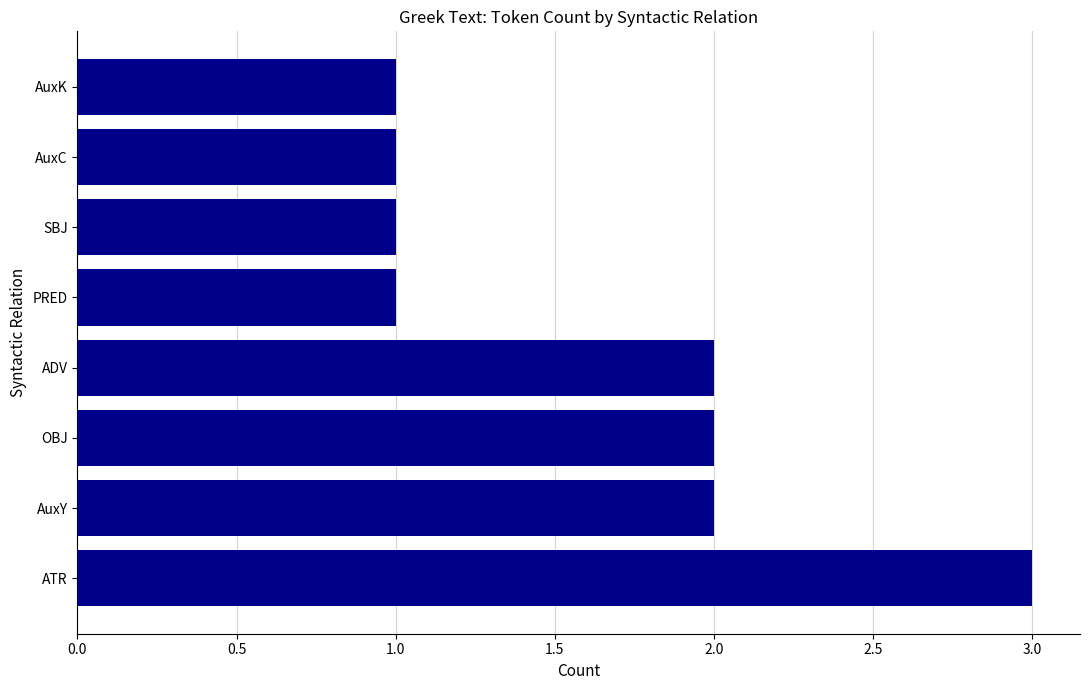

How many data points are less than 2?

4